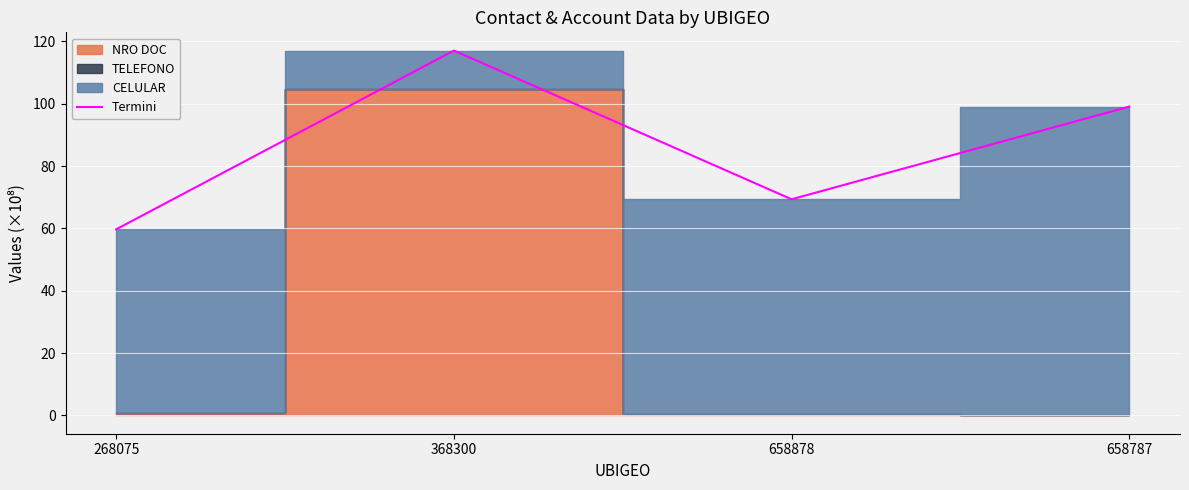

Rank the categories by value from lowest to highest.

268075, 658878, 658787, 368300